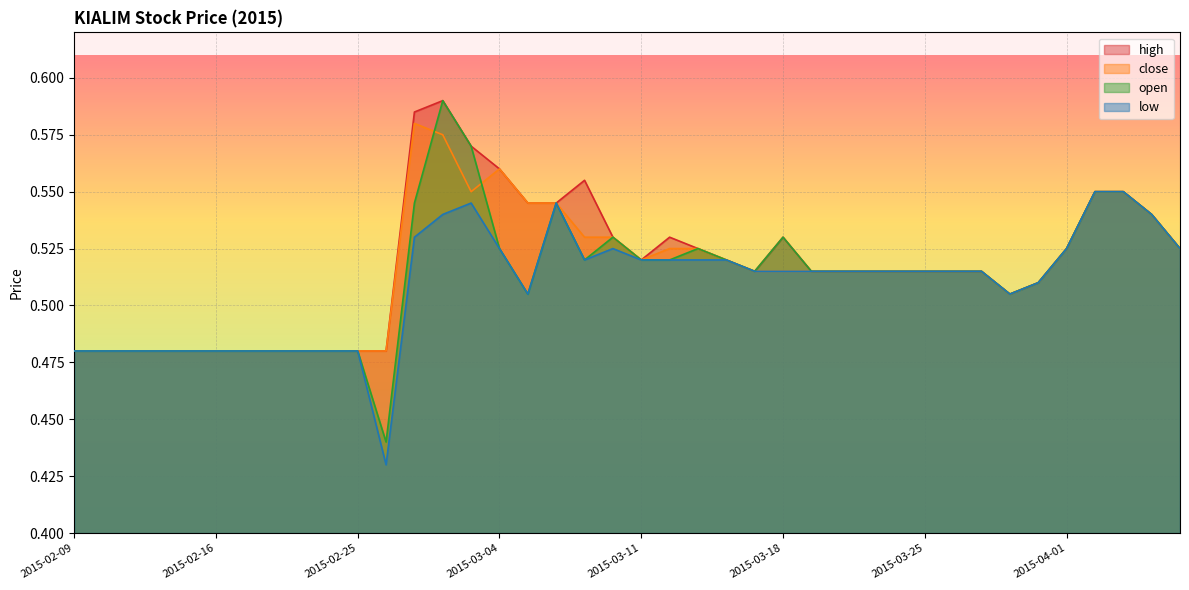

Which category has the lowest value across all series?

2015-02-26